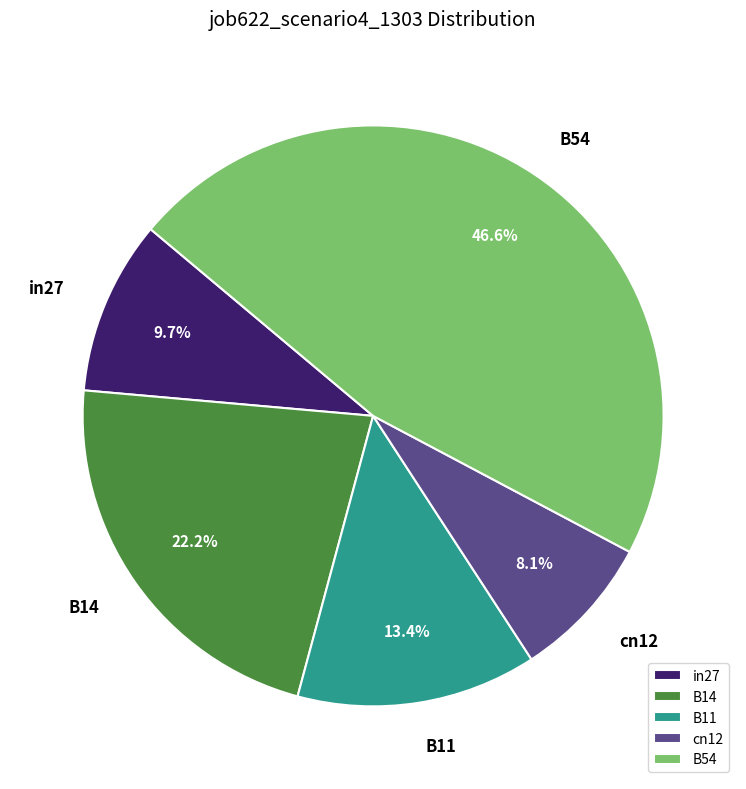

To the nearest percent, what percentage of the pie is B11?

13%